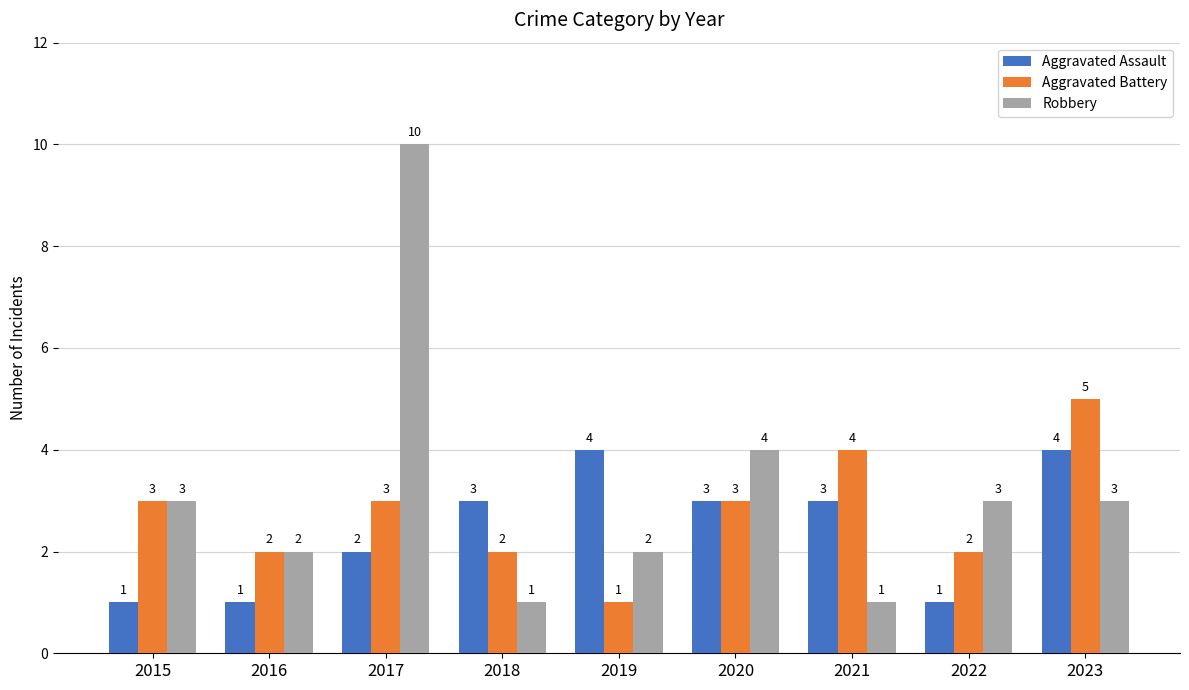

Reading right to left, transcribe all the data shown in this chart.

Aggravated Assault: 2023=4	2022=1	2021=3	2020=3	2019=4	2018=3	2017=2	2016=1	2015=1
Aggravated Battery: 2023=5	2022=2	2021=4	2020=3	2019=1	2018=2	2017=3	2016=2	2015=3
Robbery: 2023=3	2022=3	2021=1	2020=4	2019=2	2018=1	2017=10	2016=2	2015=3